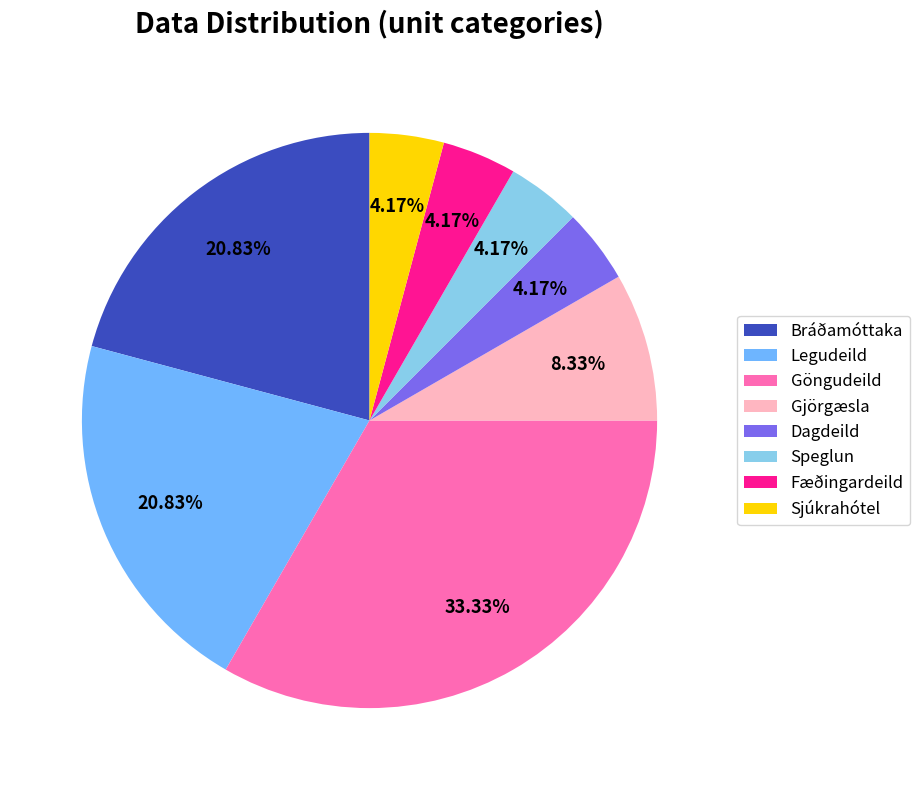

What portion of the pie excludes Göngudeild?

66.7%